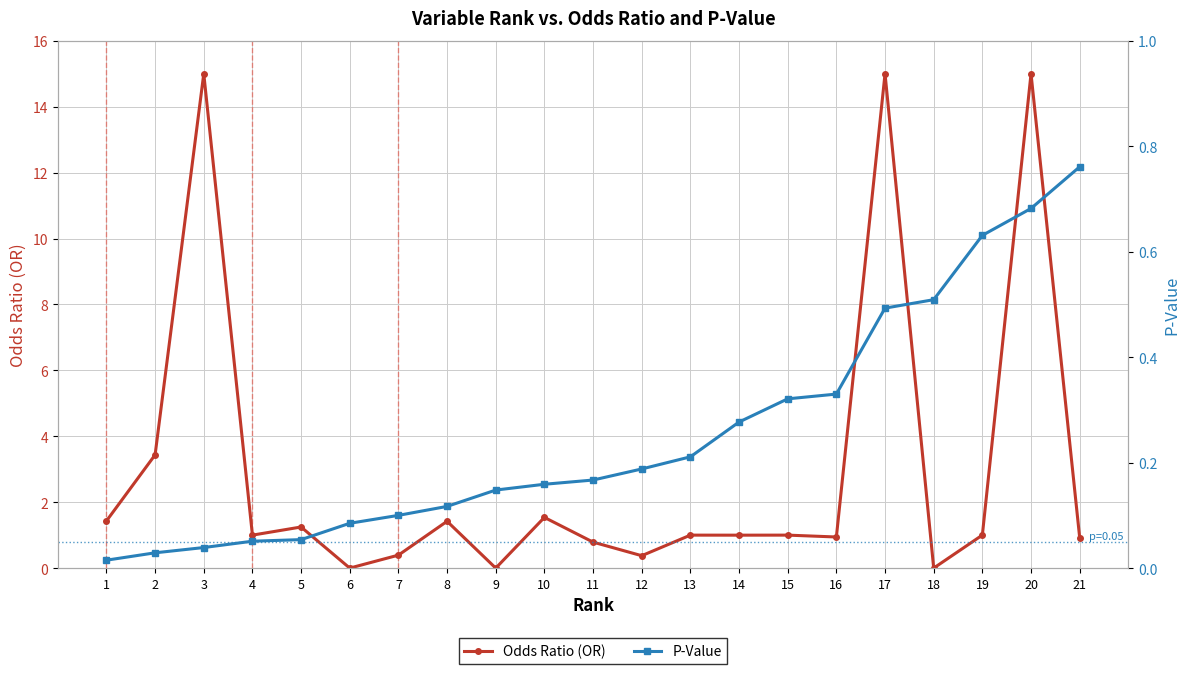

Reading left to right, extract all data points from this chart.

Odds Ratio (OR): 1.4	3.4	15.0	1.0	1.2	0.0	0.4	1.4	0.0	1.5	0.8	0.4	1.0	1.0	1.0	0.9	15.0	0.0	1.0	15.0	0.9
P-Value: 0.0	0.0	0.0	0.1	0.1	0.1	0.1	0.1	0.1	0.2	0.2	0.2	0.2	0.3	0.3	0.3	0.5	0.5	0.6	0.7	0.8